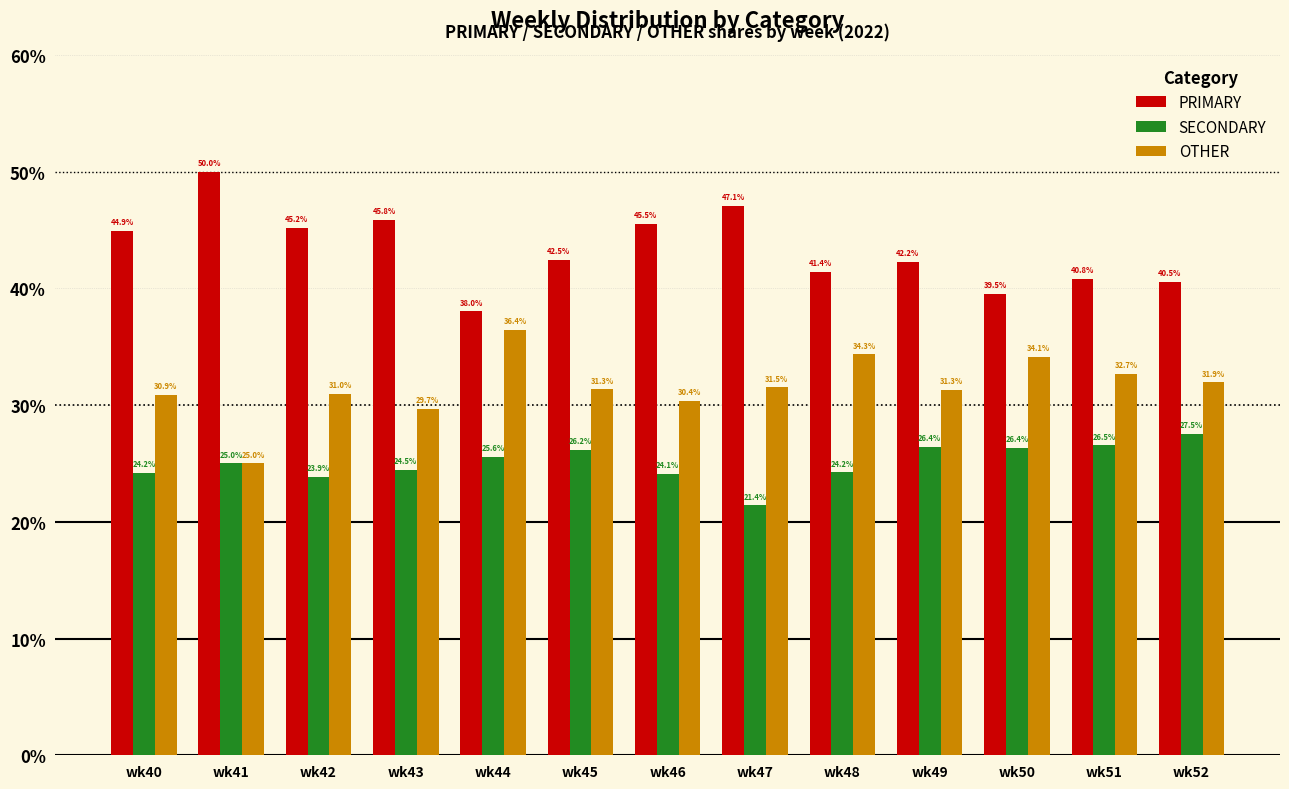

How many bars are there in each group?

3